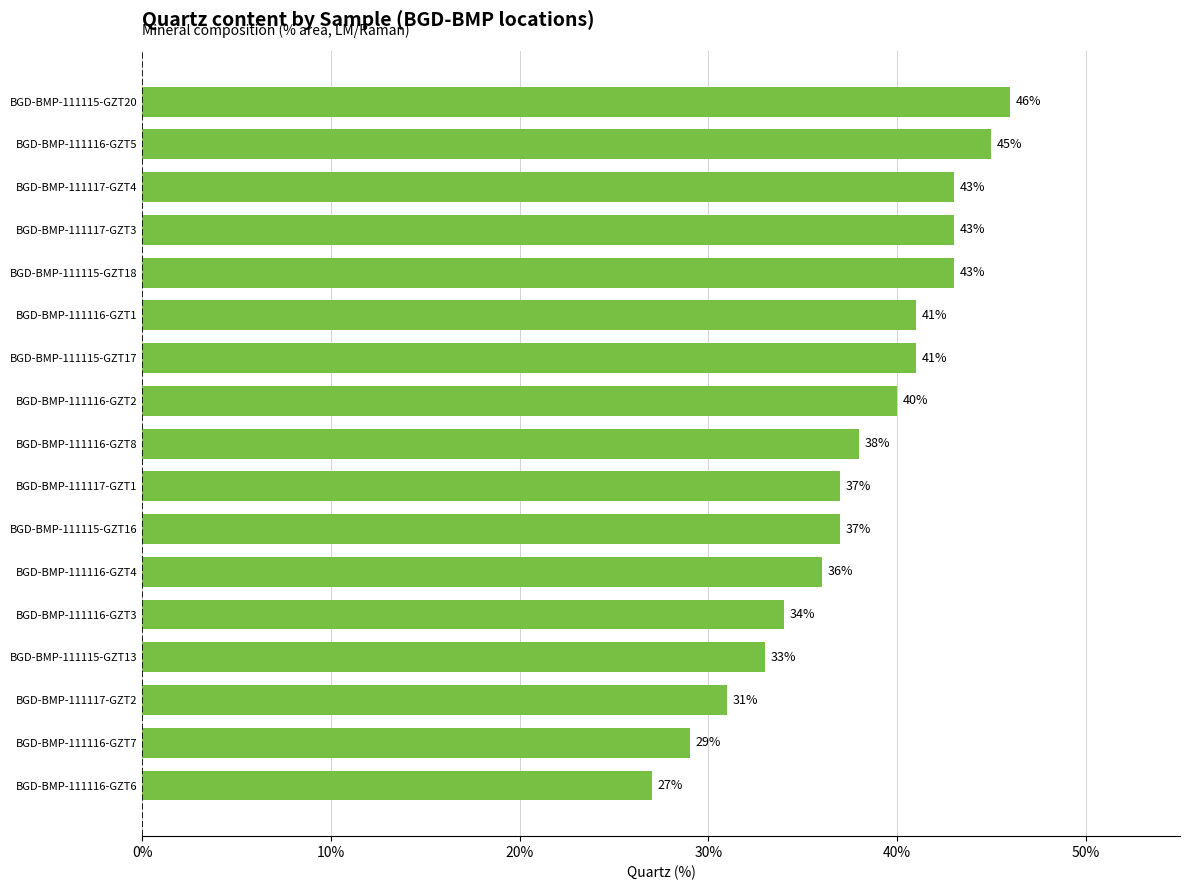

What is the sum of all values?

644